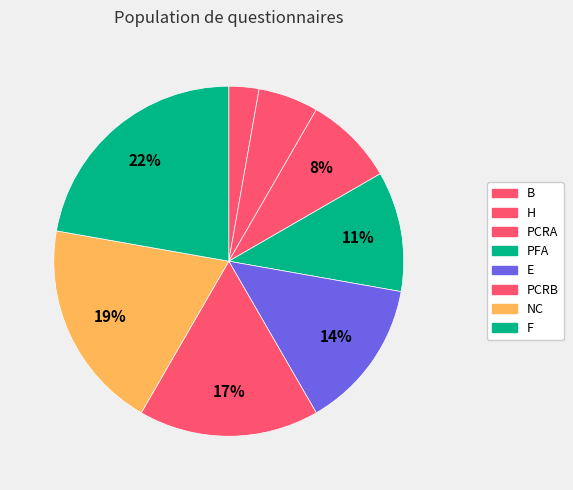

What percentage is the PFA slice, to the nearest percent?

11%